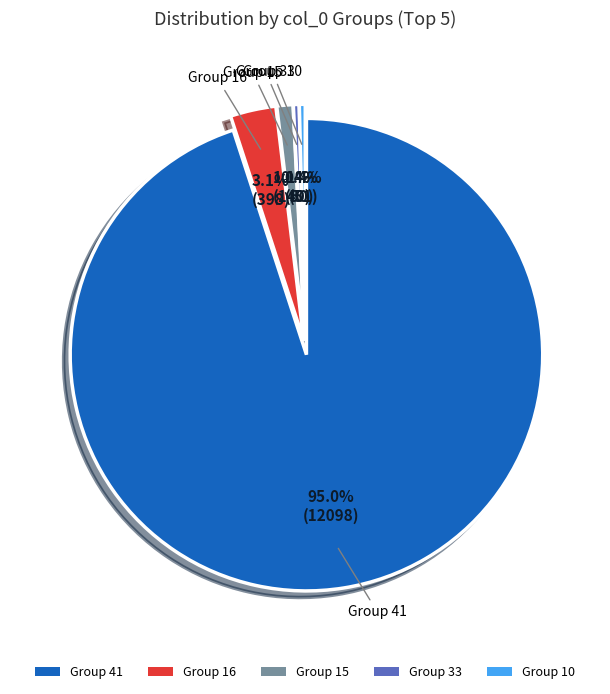

How many slices are in this pie chart?

5